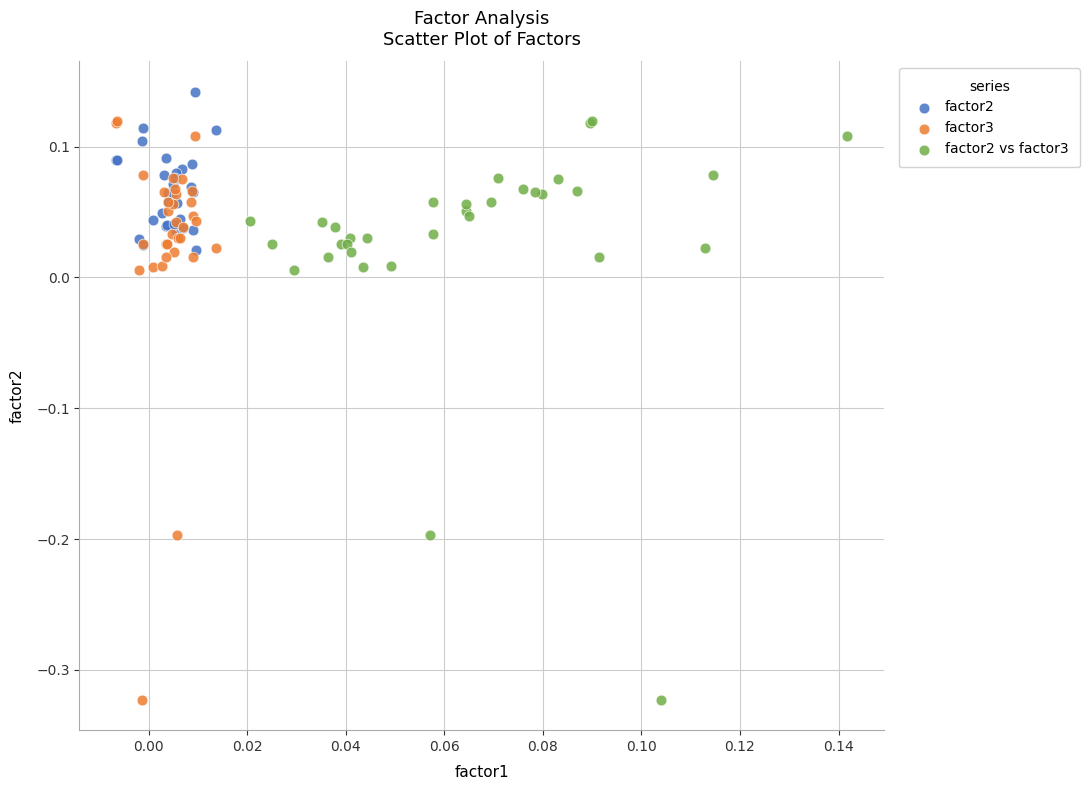

What are all the series names shown in the legend?

factor2, factor3, factor2 vs factor3